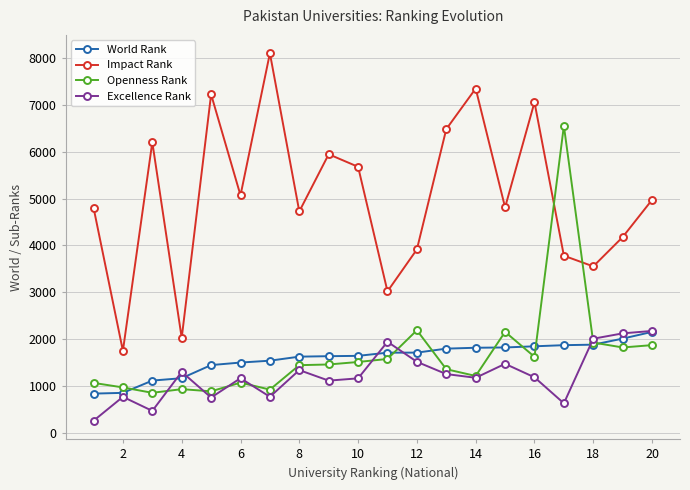

What is the value of the Openness Rank point at the 11th from the left?

1576